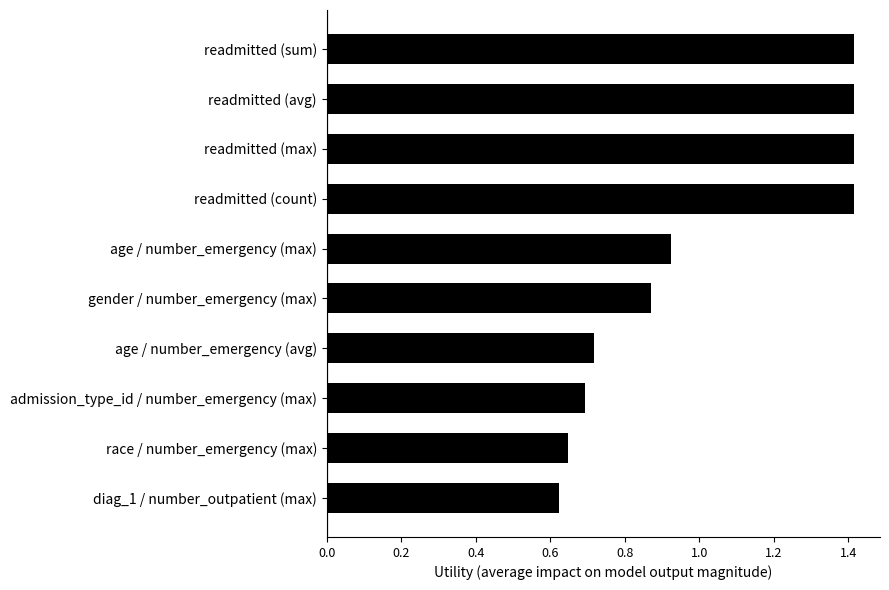

What is the average value?

1.0